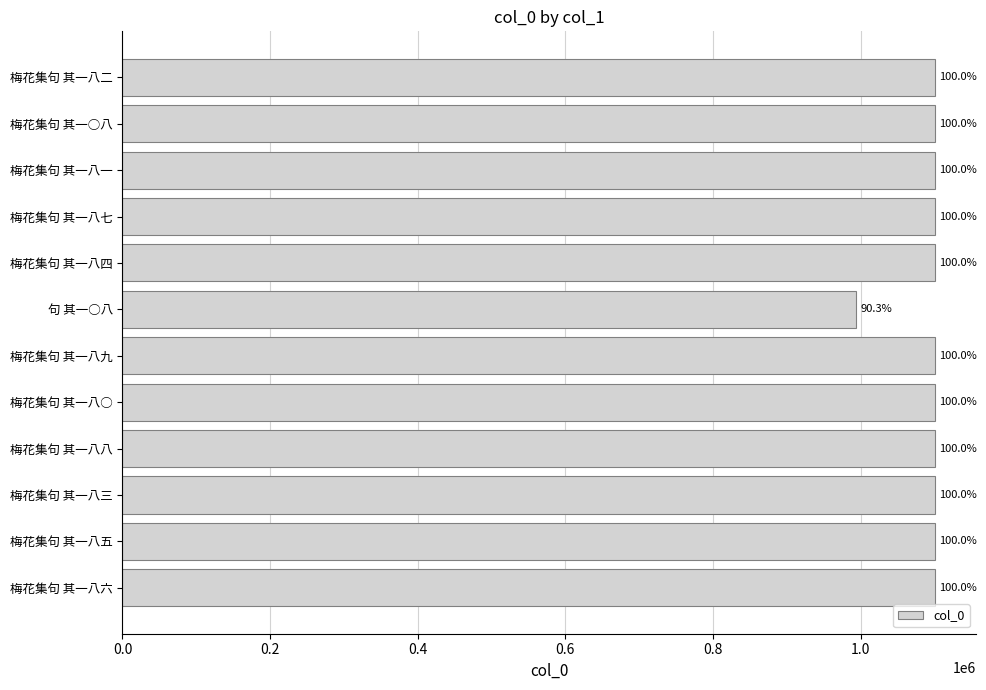

What is the minimum value shown in the chart?

994328